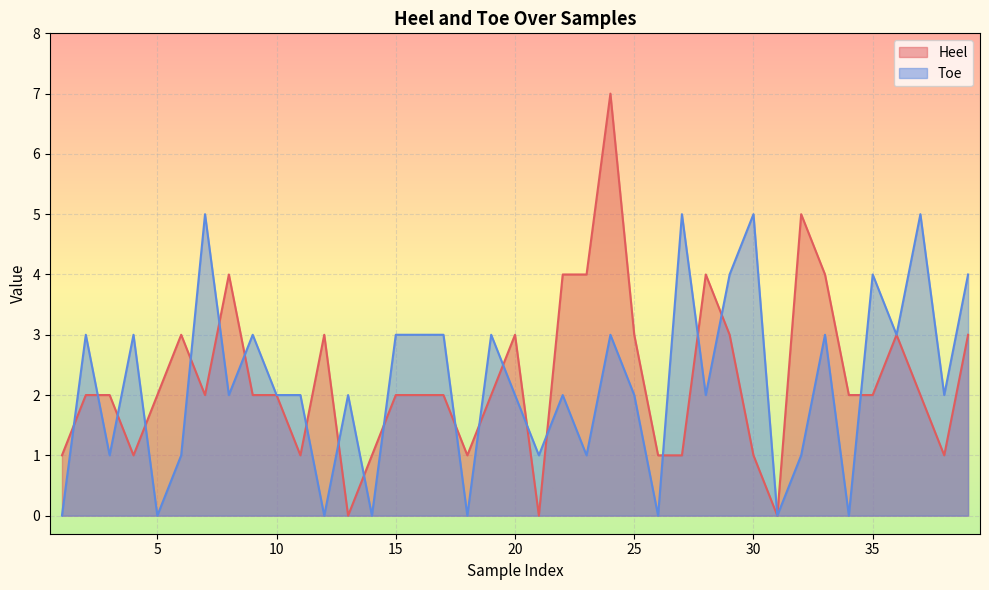

At which label does Heel reach its peak?

24